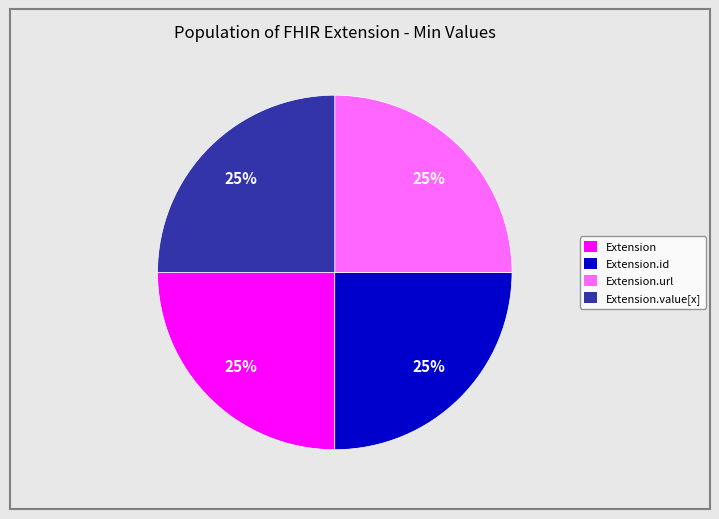

Count the number of slices in the pie.

4